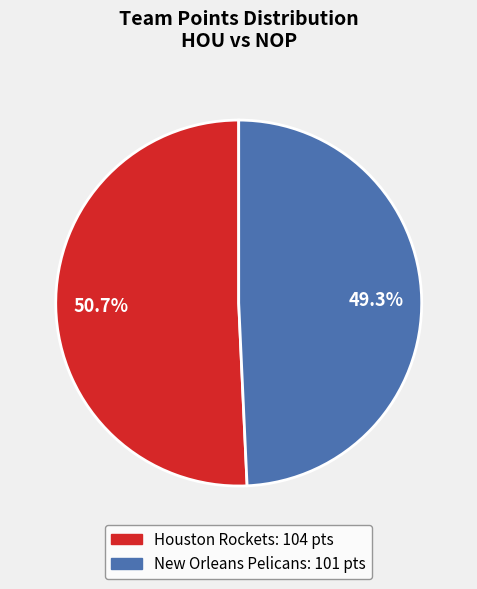

Is it true that Houston Rockets is 63% of the pie?

False